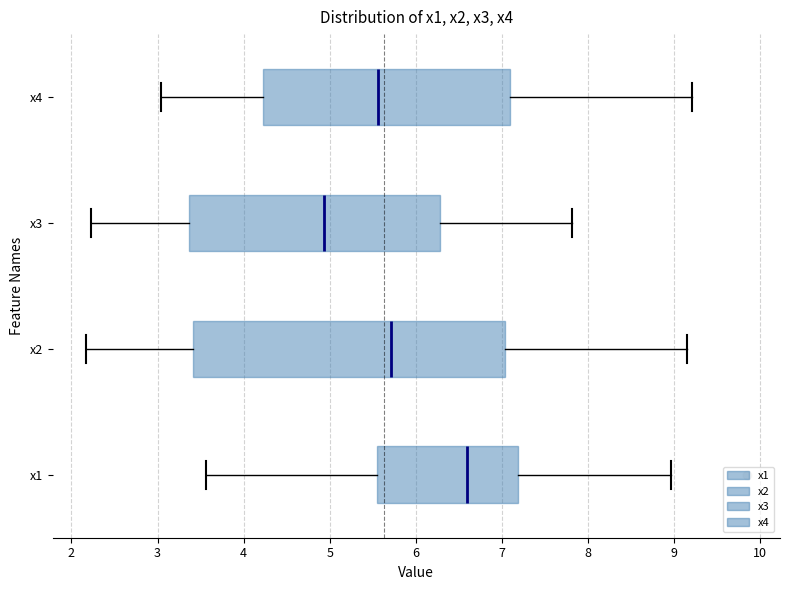

Comparing the boxes themselves (not the whiskers), which one is the widest?

x2